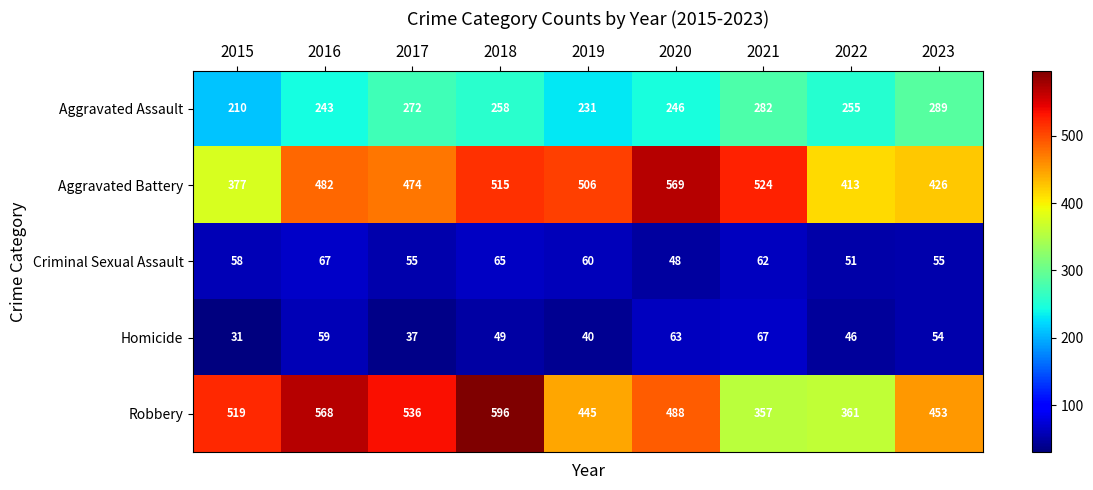

Which label corresponds to the largest value in the chart?

2018